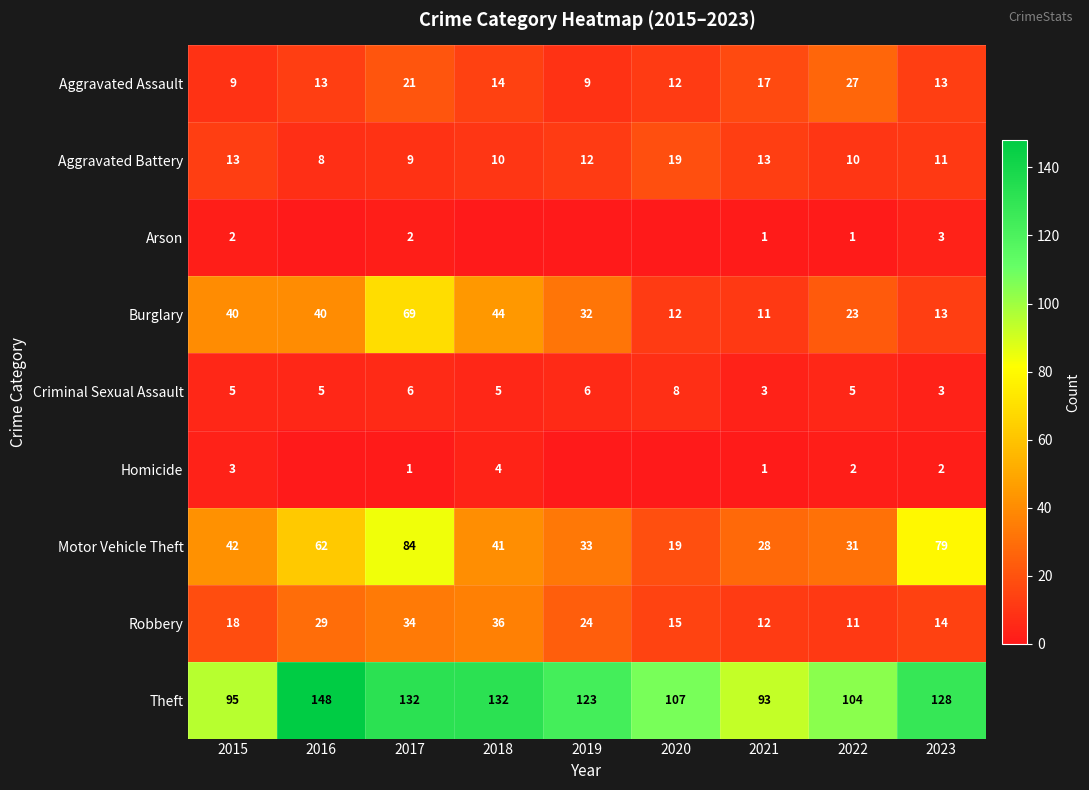

Where is Theft nearest to the value 120?

2019